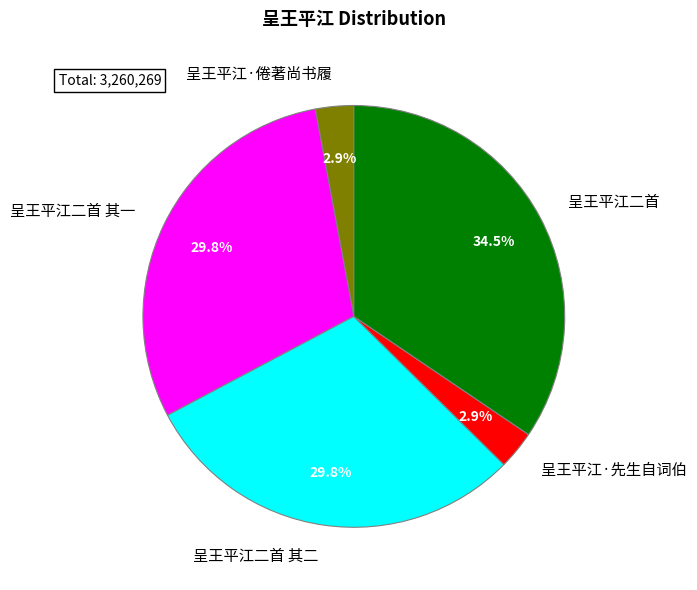

What is the ratio of the value at 呈王平江·倦著尚书履 to the value at 呈王平江二首 其二?

0.1